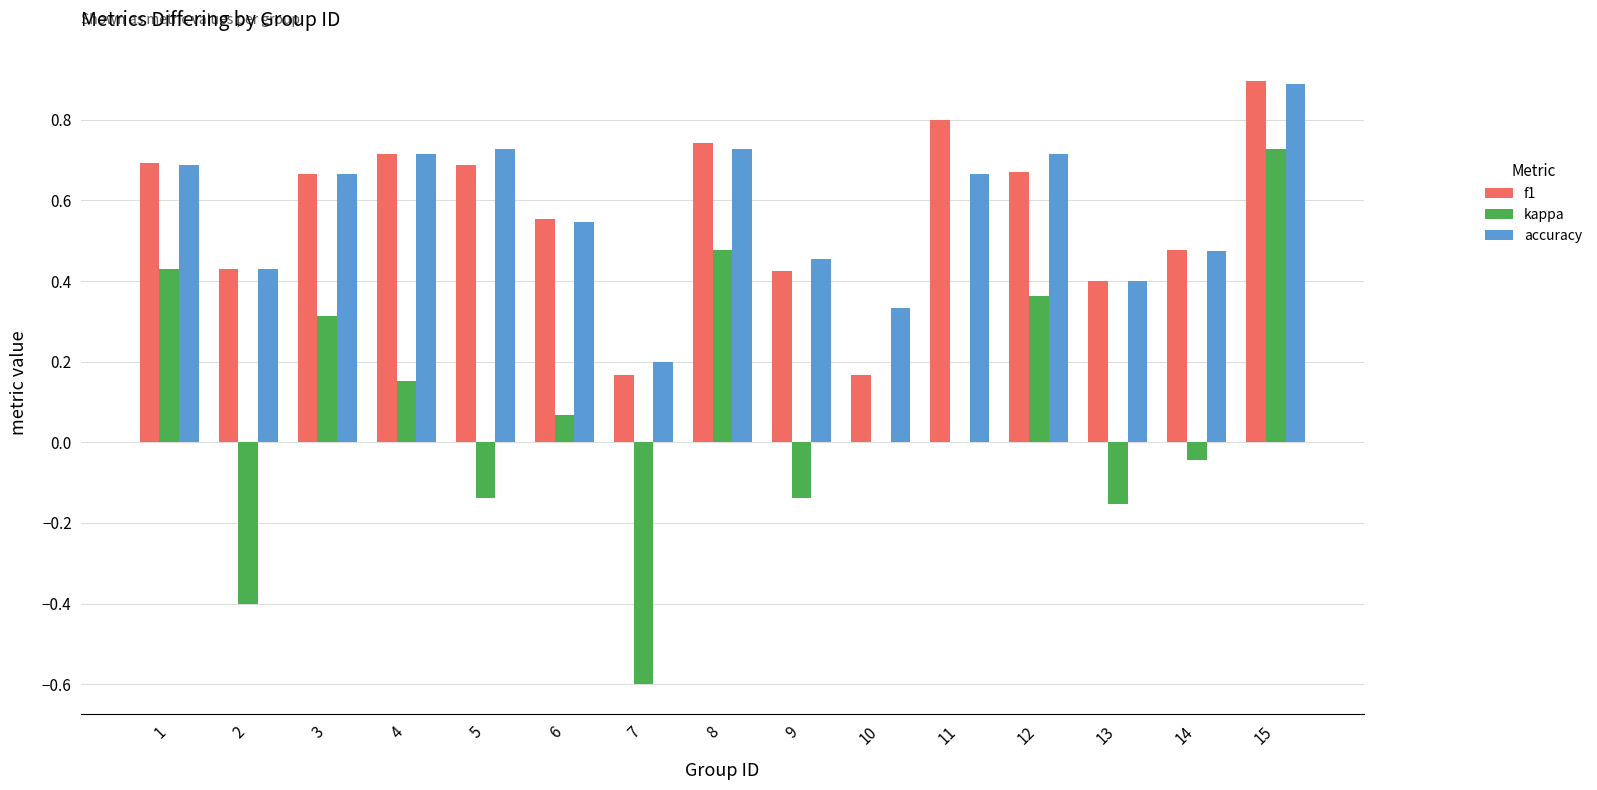

What is the sum of all accuracy values?

8.6